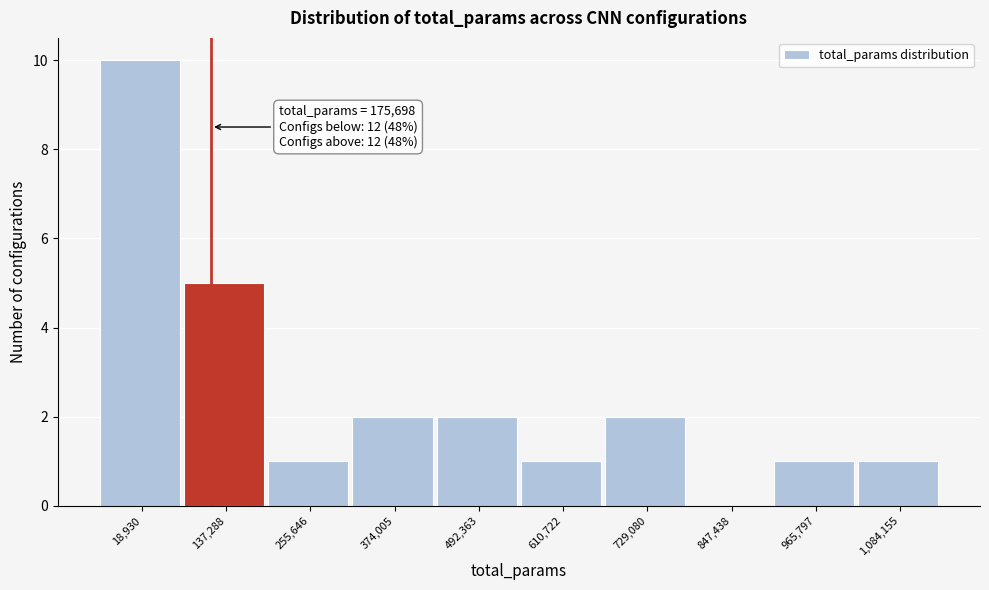

Reading left to right, transcribe all the data shown in this chart.

18,930=10	137,288=5	255,646=1	374,005=2	492,363=2	610,722=1	729,080=2	847,438=0	965,797=1	1,084,155=1